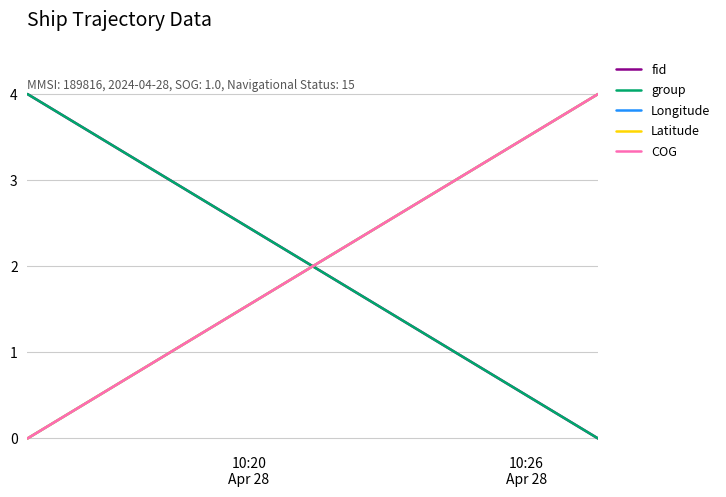

What is the label of the 2nd point from the left?

10:26
Apr 28